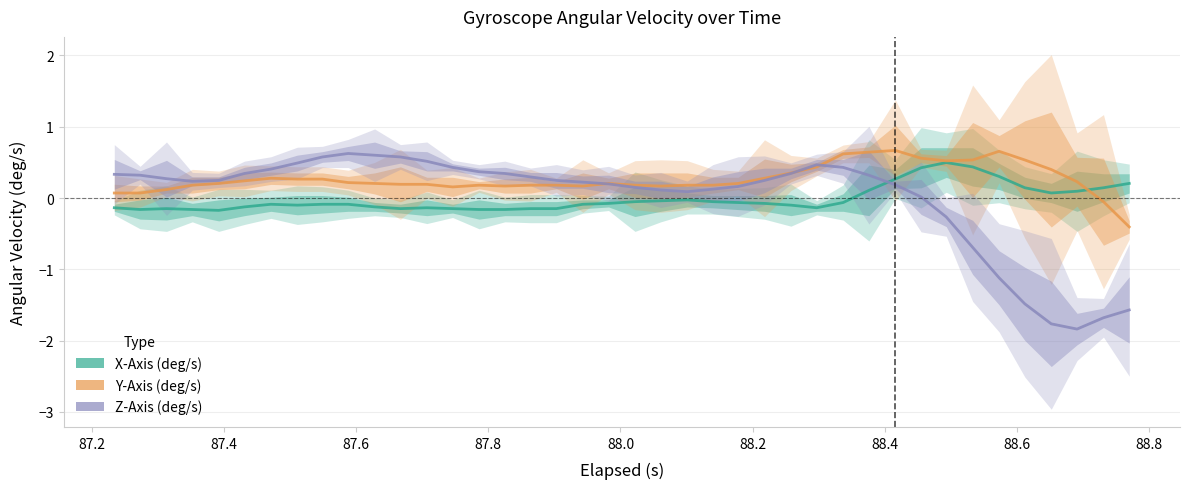

How many intersections are there between Z-Axis (deg/s) and X-Axis (deg/s)?

1